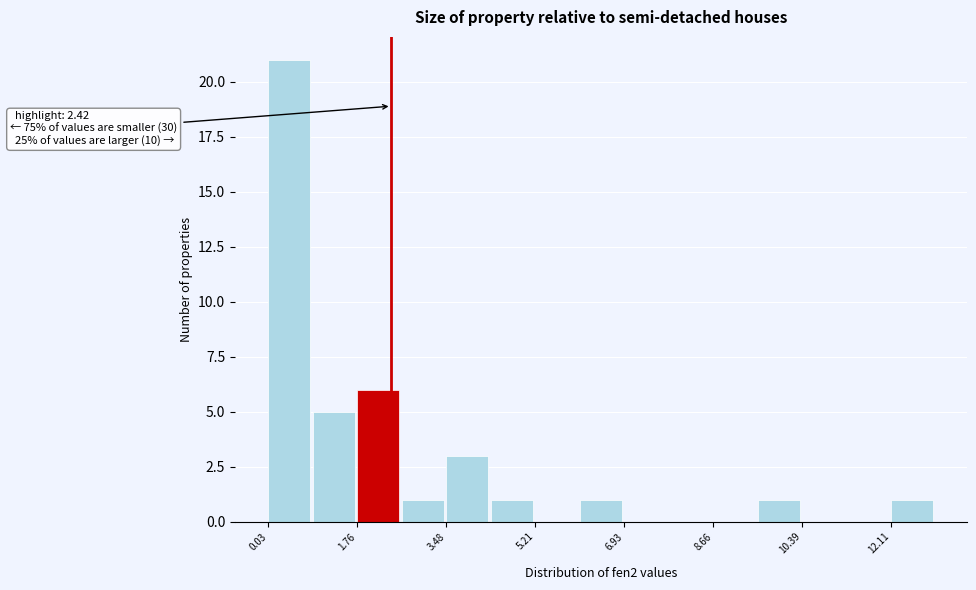

Which range on the x-axis has the tallest bar?

0.0 to 0.8